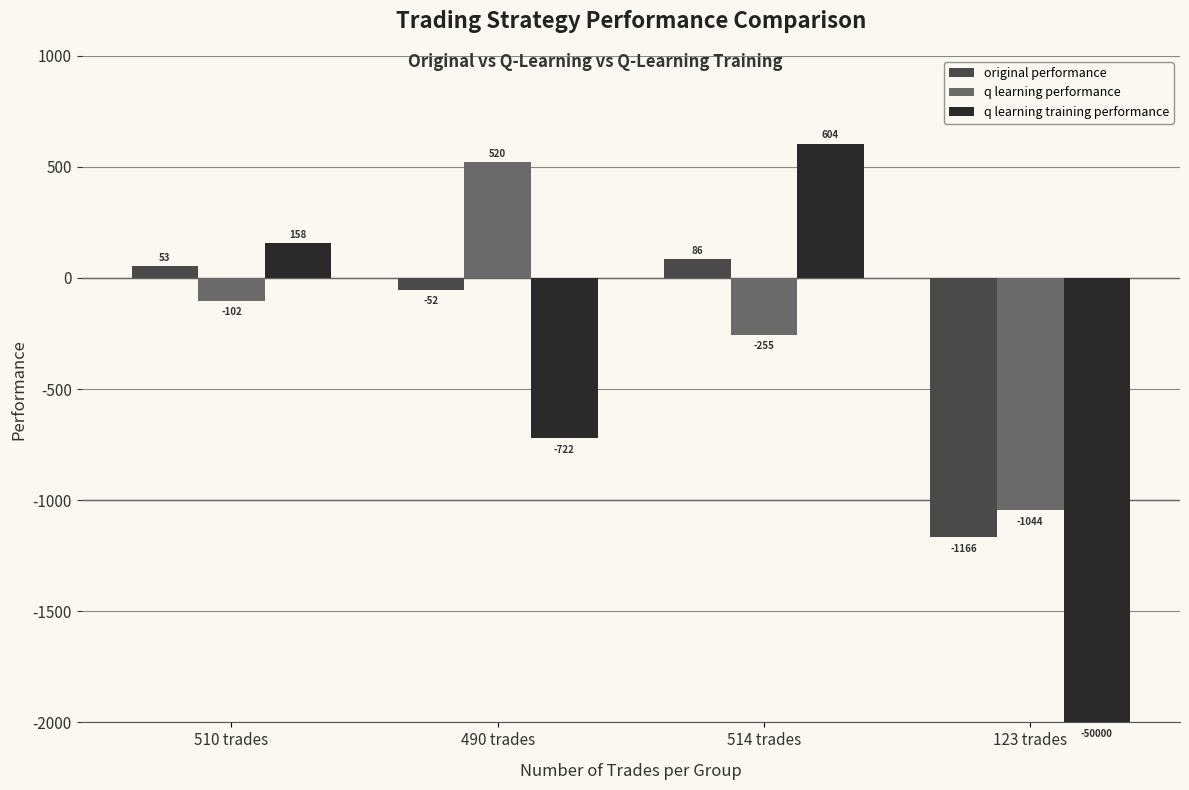

Rank the series by their maximum value, from lowest to highest.

original performance, q learning performance, q learning training performance